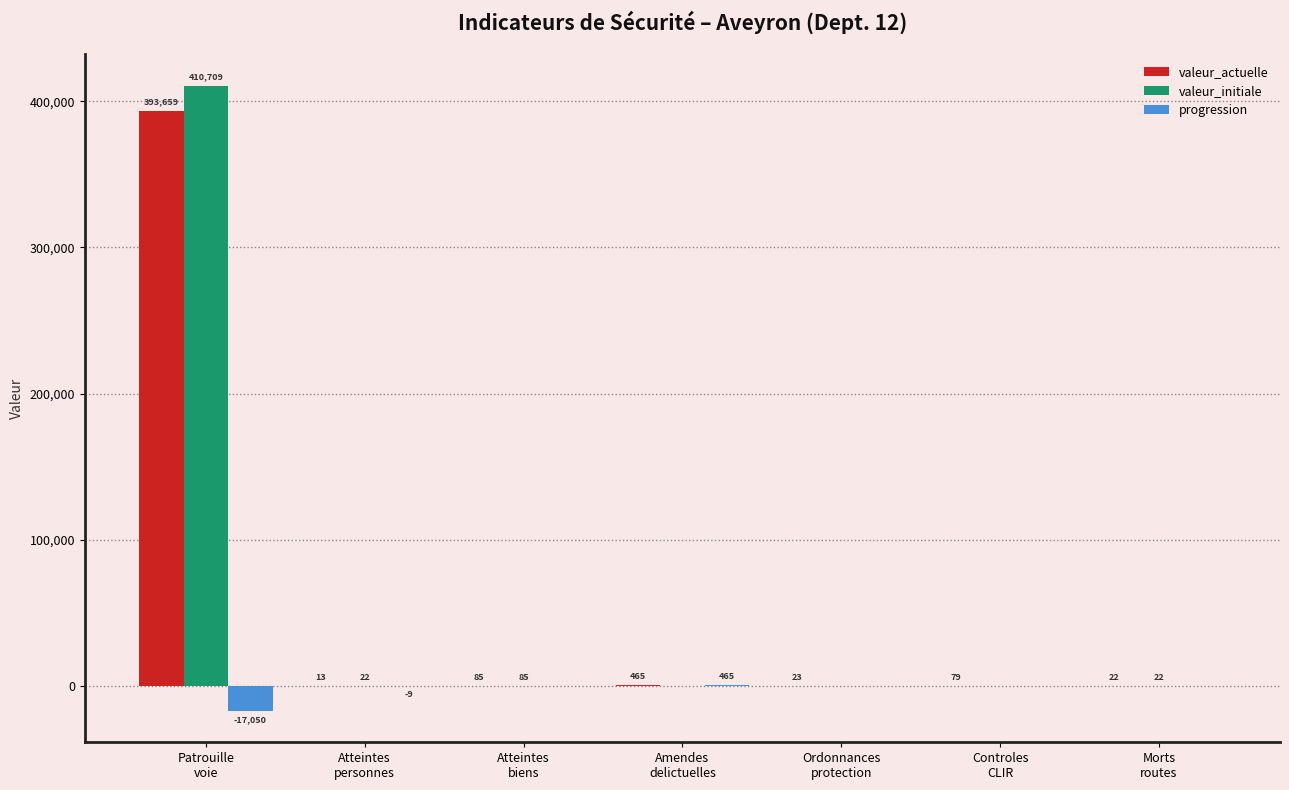

What is the average value of the valeur_actuelle series?

56335